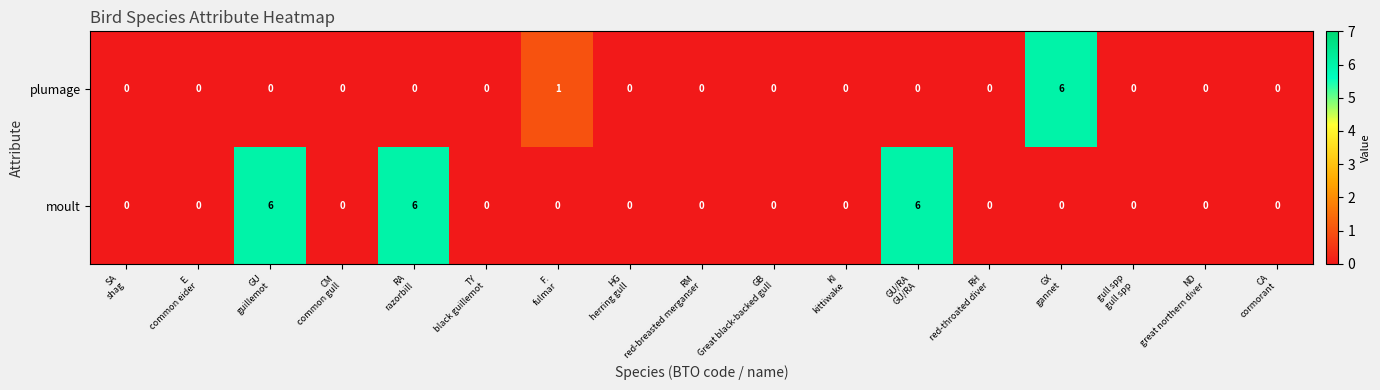

Which series has the largest total across all categories?

moult